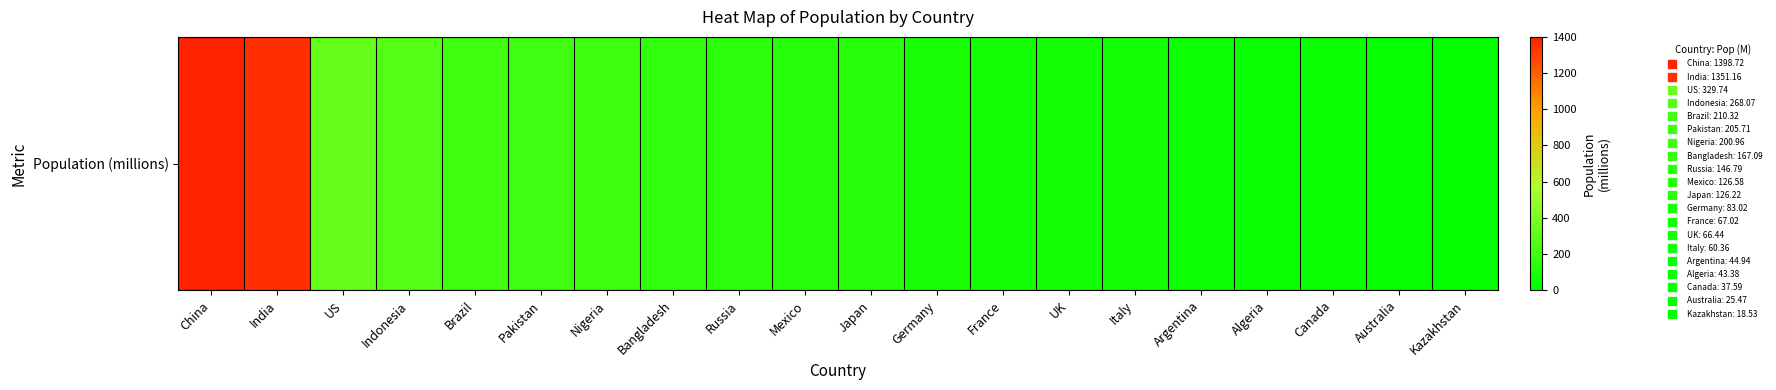

What is the maximum value shown in the chart?

1398.7